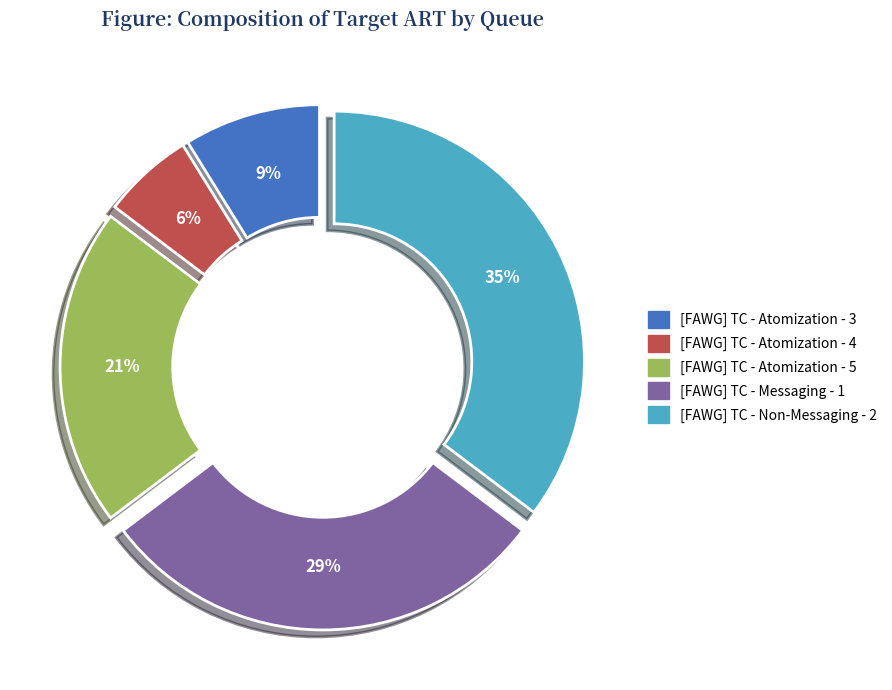

How many slices are in this pie chart?

5